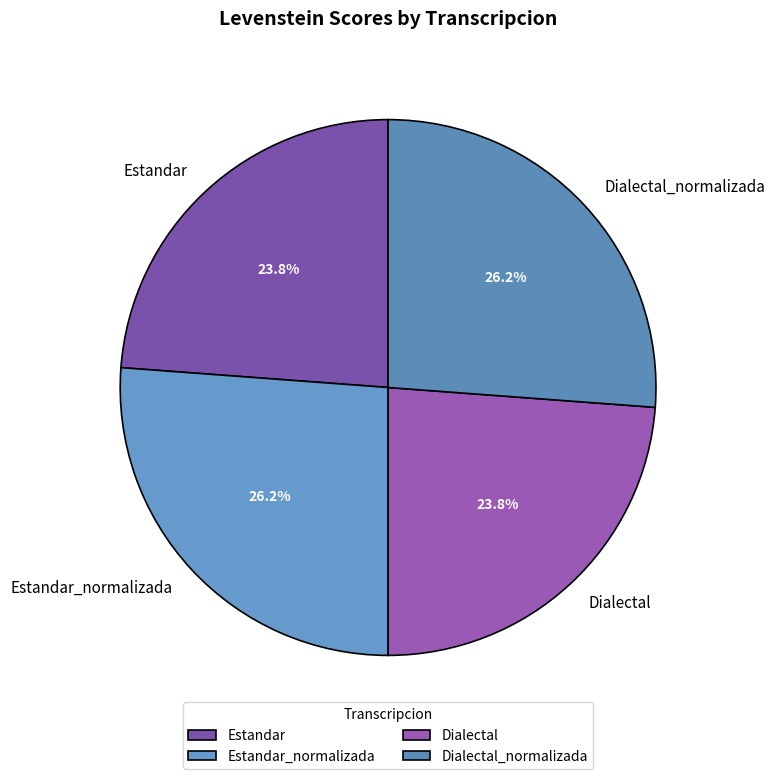

What percentage is the Dialectal slice, to the nearest percent?

24%